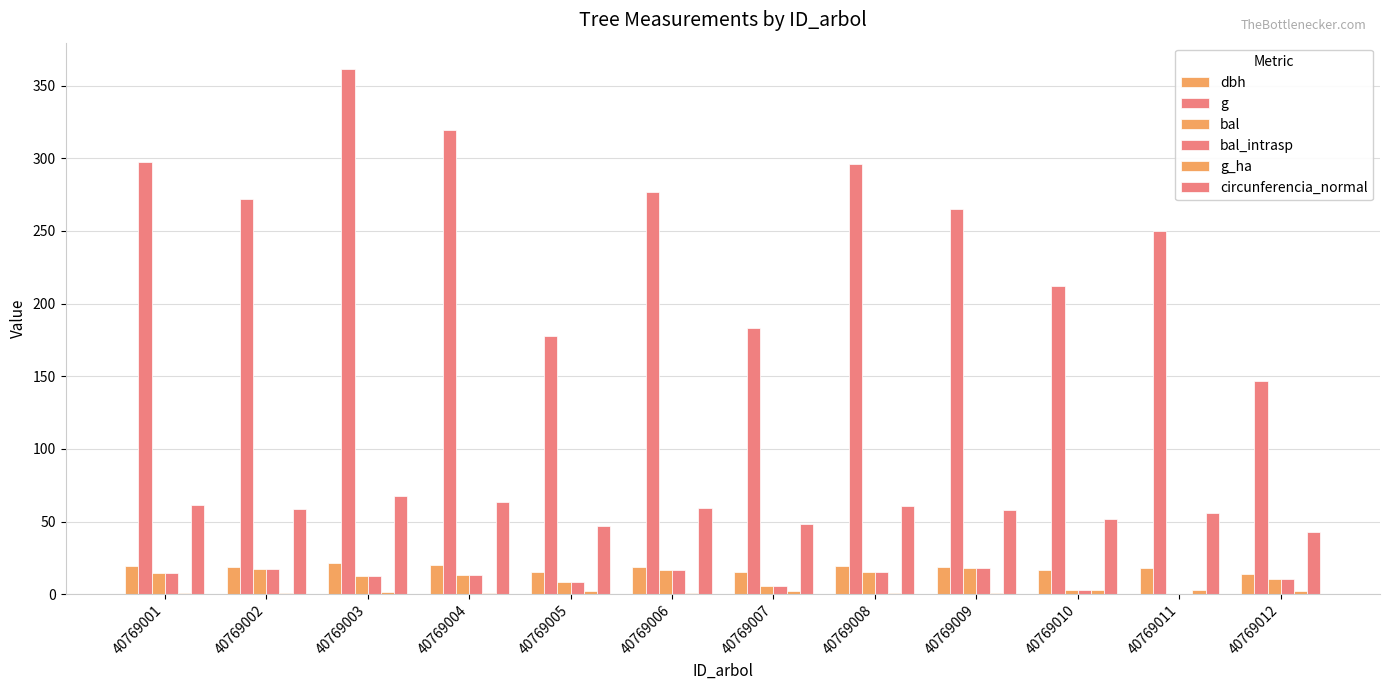

What is the value of the circunferencia_normal bar at the 7th from the left?

48.0